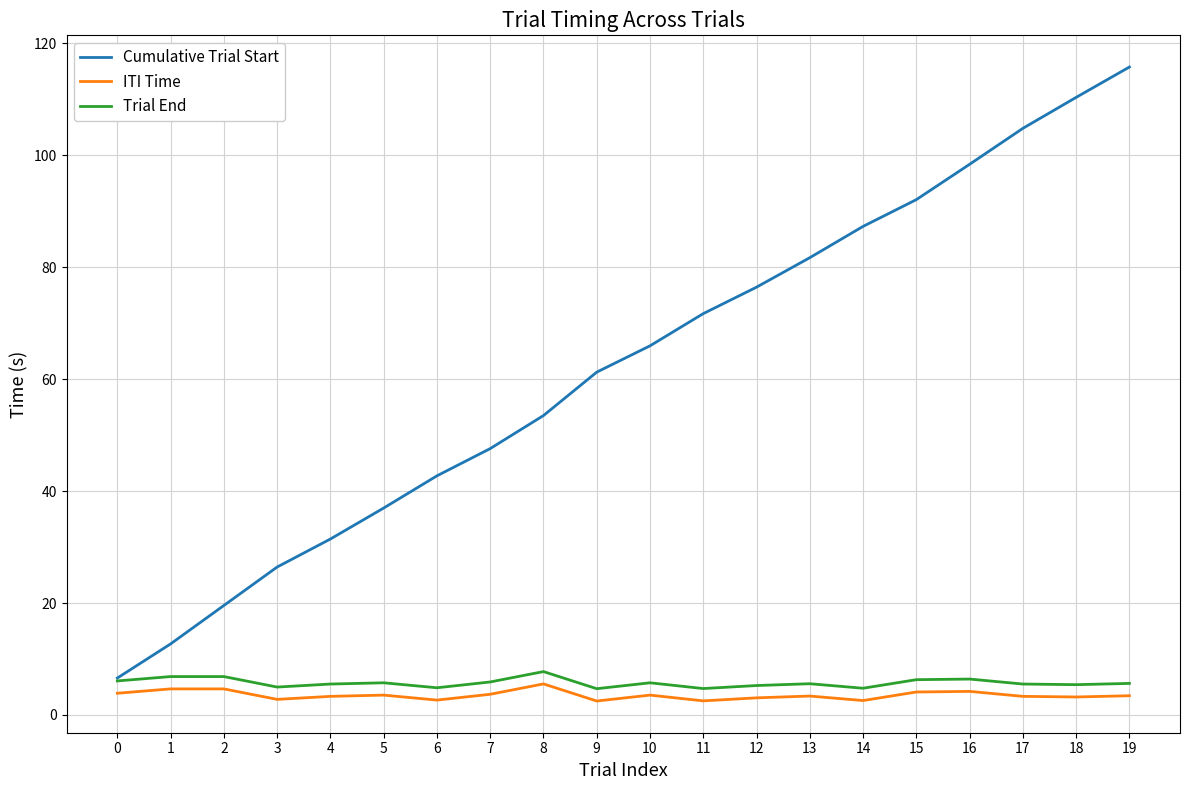

Which series has the largest total across all categories?

Cumulative Trial Start